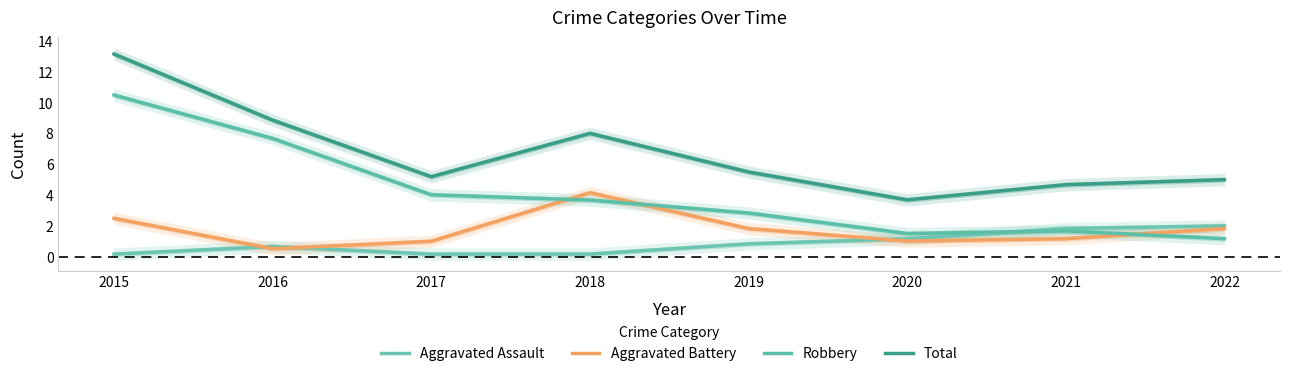

True or false: Total and Aggravated Battery cross at least once.

False